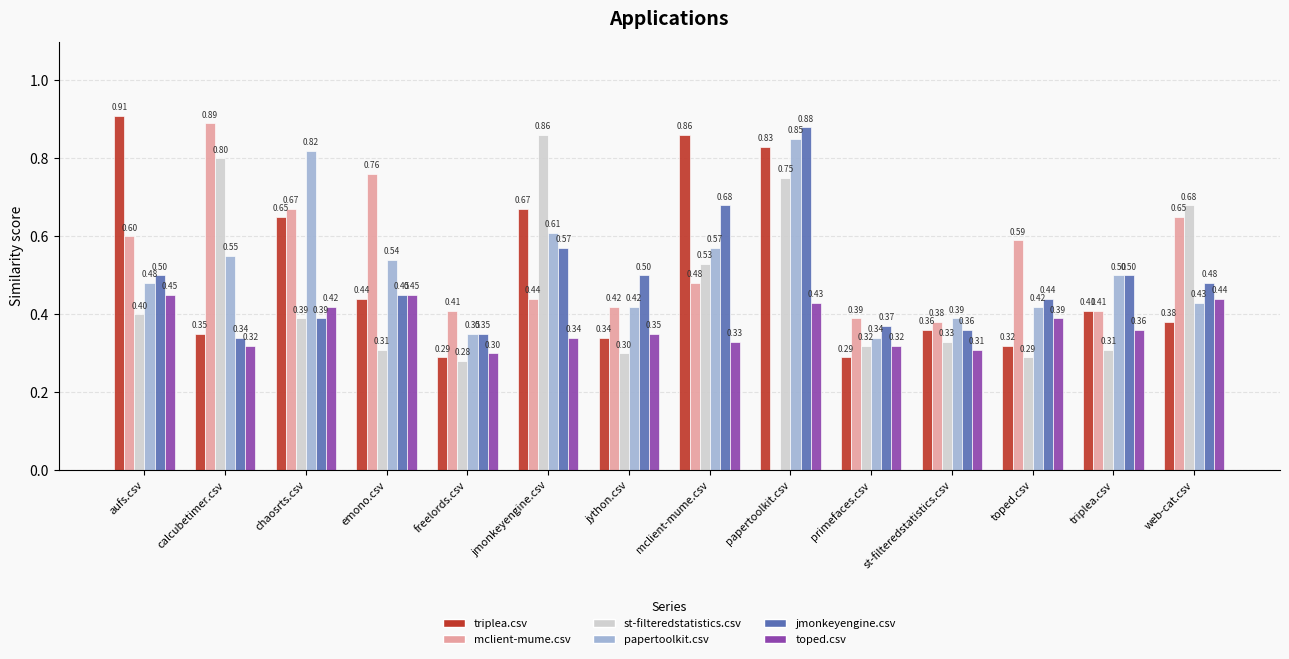

At which label is toped.csv closest to 0?

freelords.csv